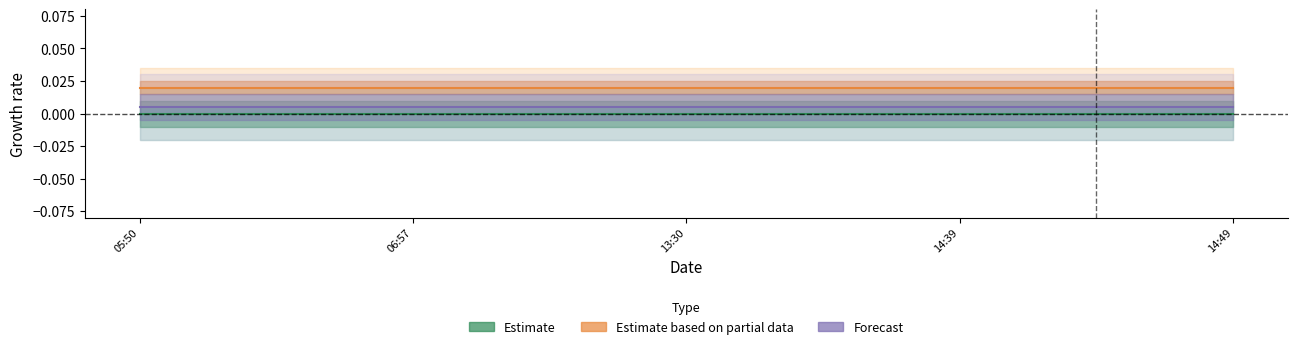

How many data points does each series have?

5